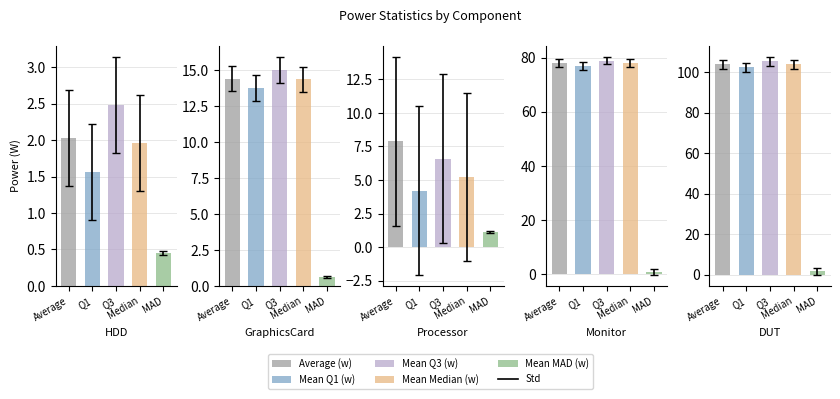

What is the smallest value displayed?

0.5